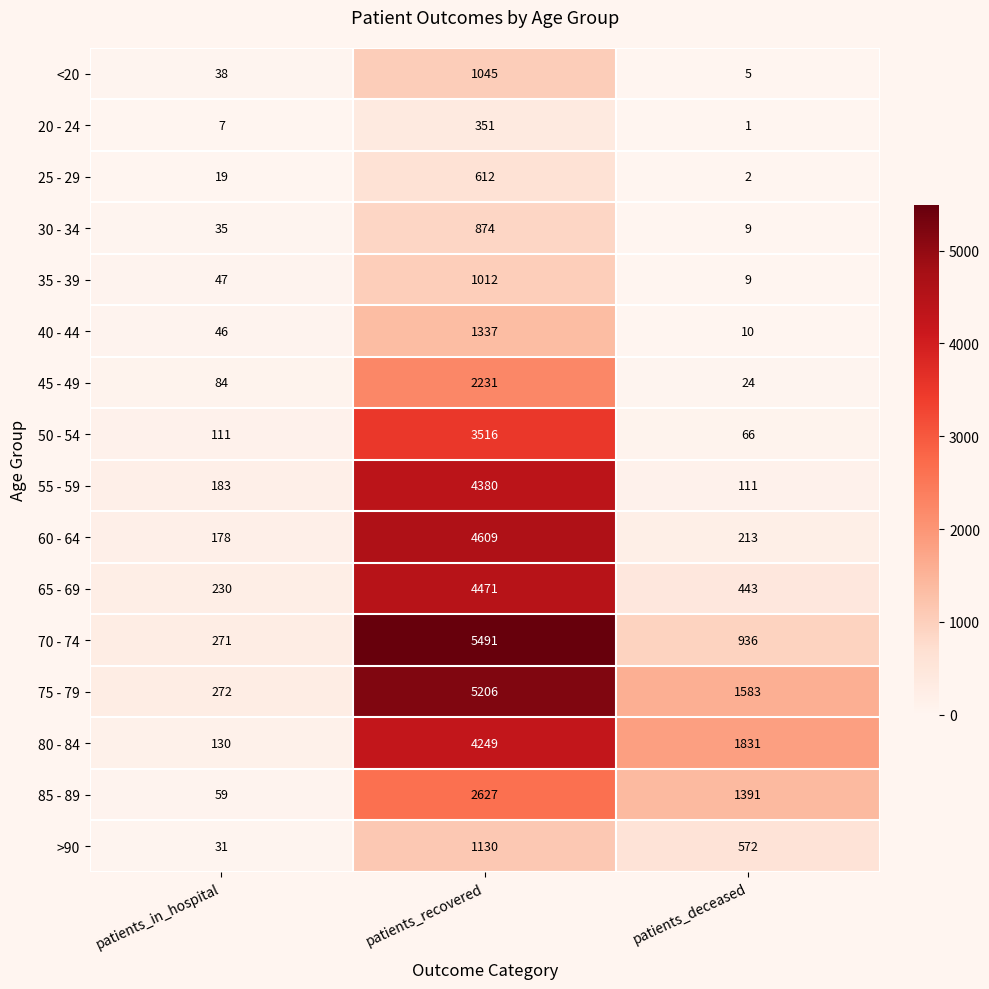

Which series has the largest range (max minus min)?

70 - 74